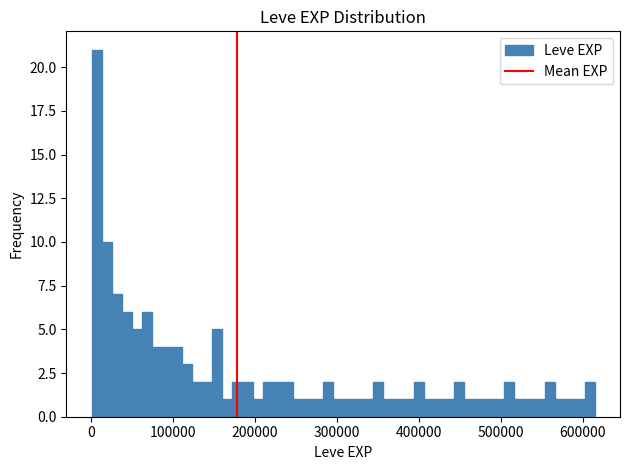

Around what value on the x-axis is the tallest bar? Give the approximate position of its centre, as read against the axis.

10000